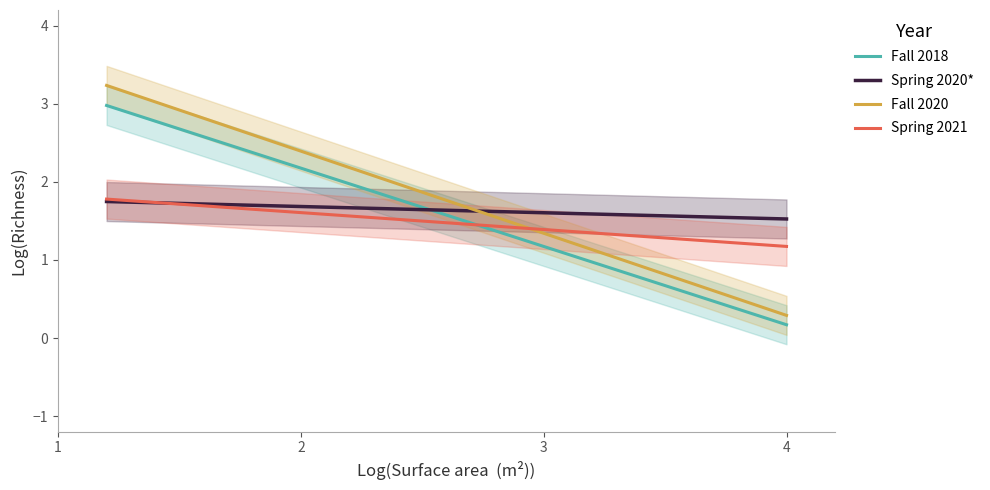

Which series has the largest total across all categories?

Fall 2020